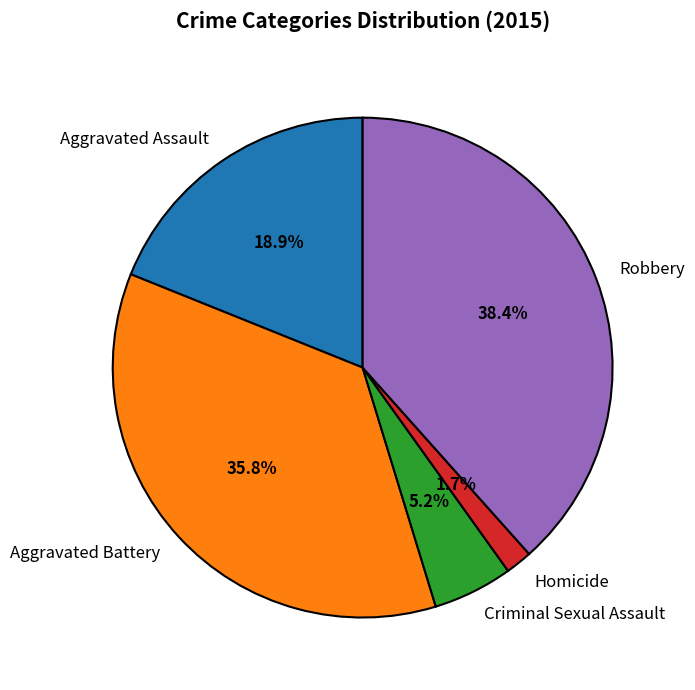

What is the total percentage of Robbery and Homicide?

40.1%